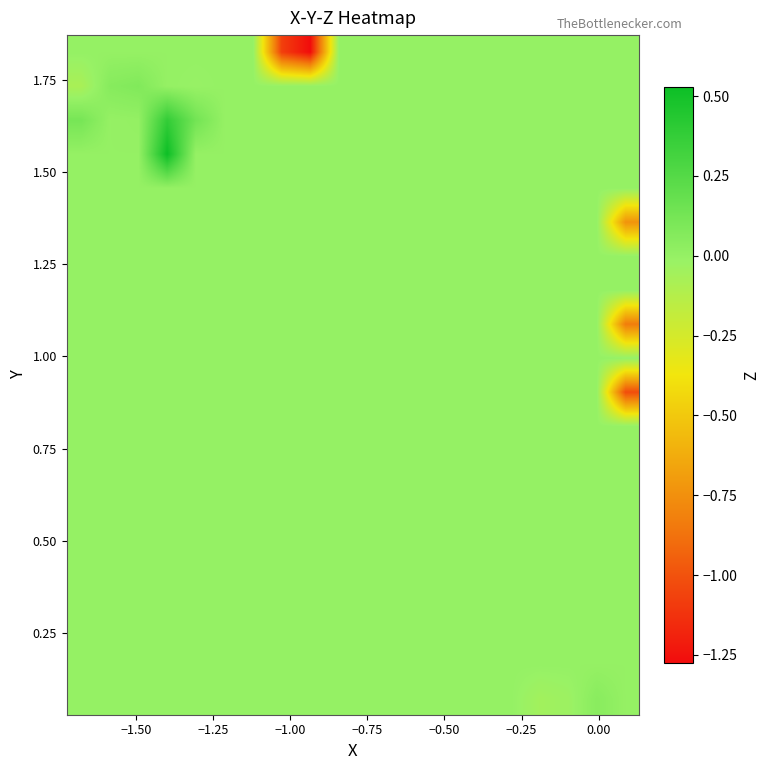

At how many categories does at least one series exceed 0?

6